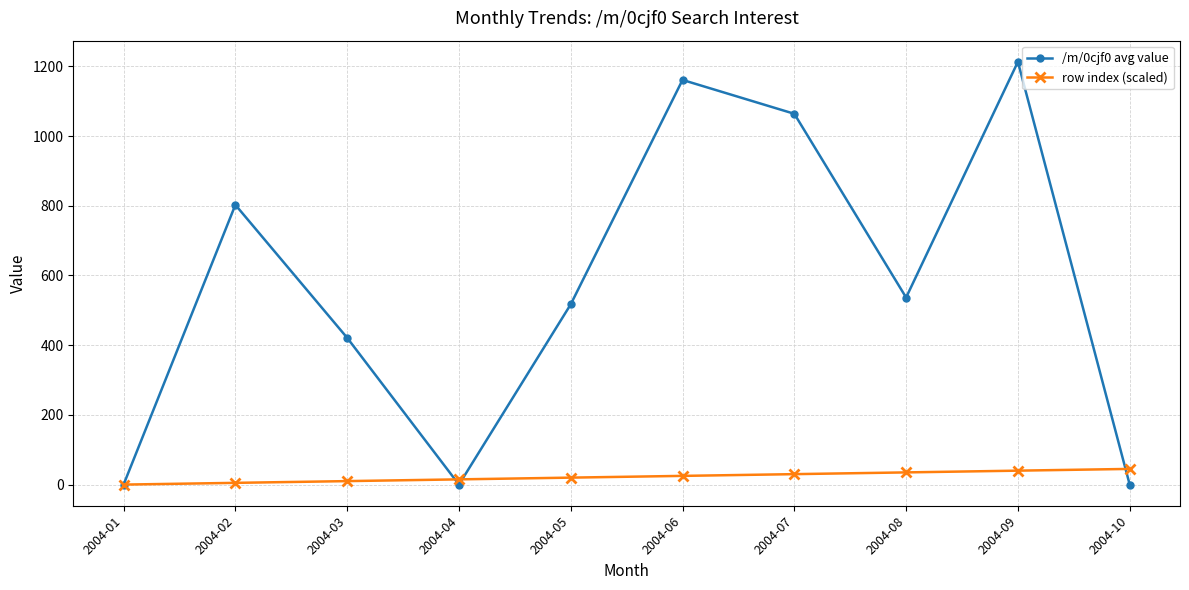

The value of /m/0cjf0 avg value at 2004-07 is 1064.0. True or false?

True